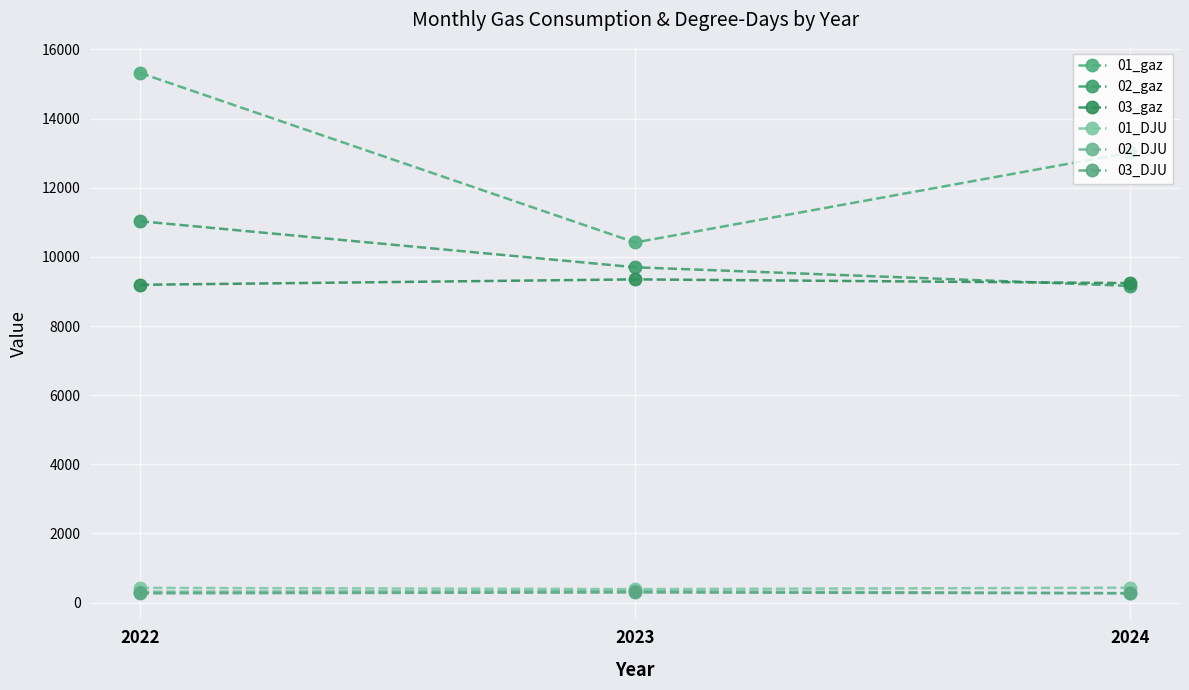

How many lines are shown in the chart?

6